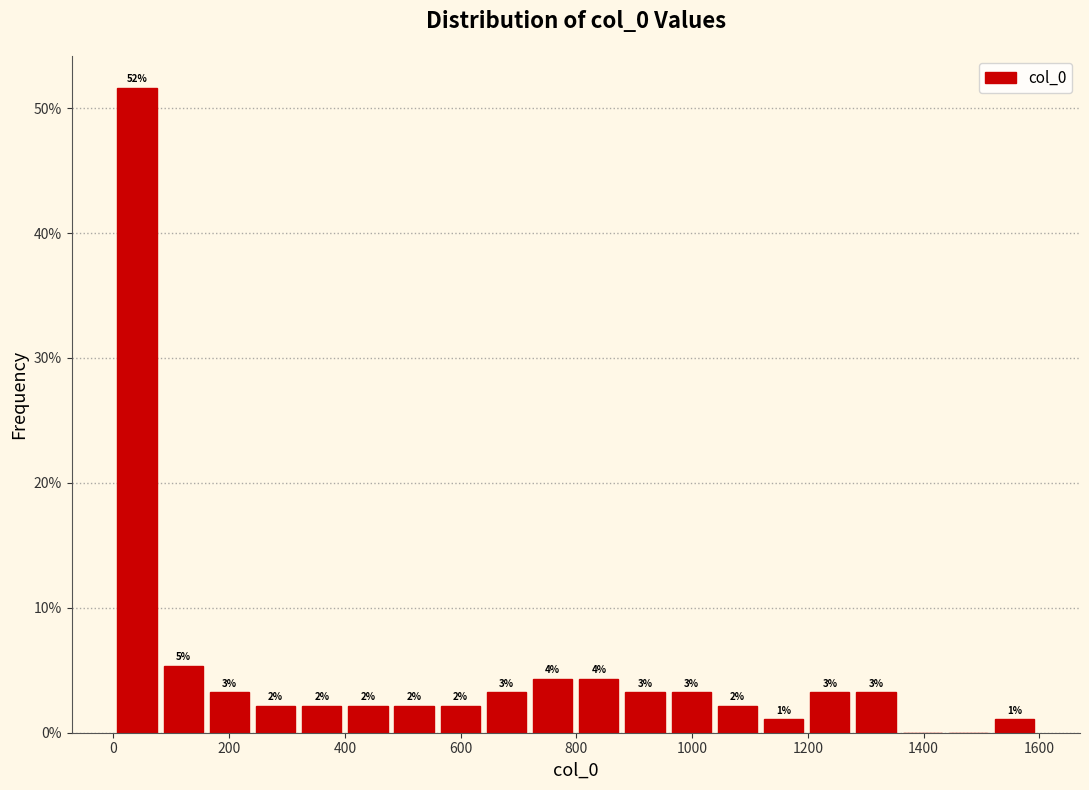

Read against the x-axis, roughly where is the centre of the tallest bar?

40